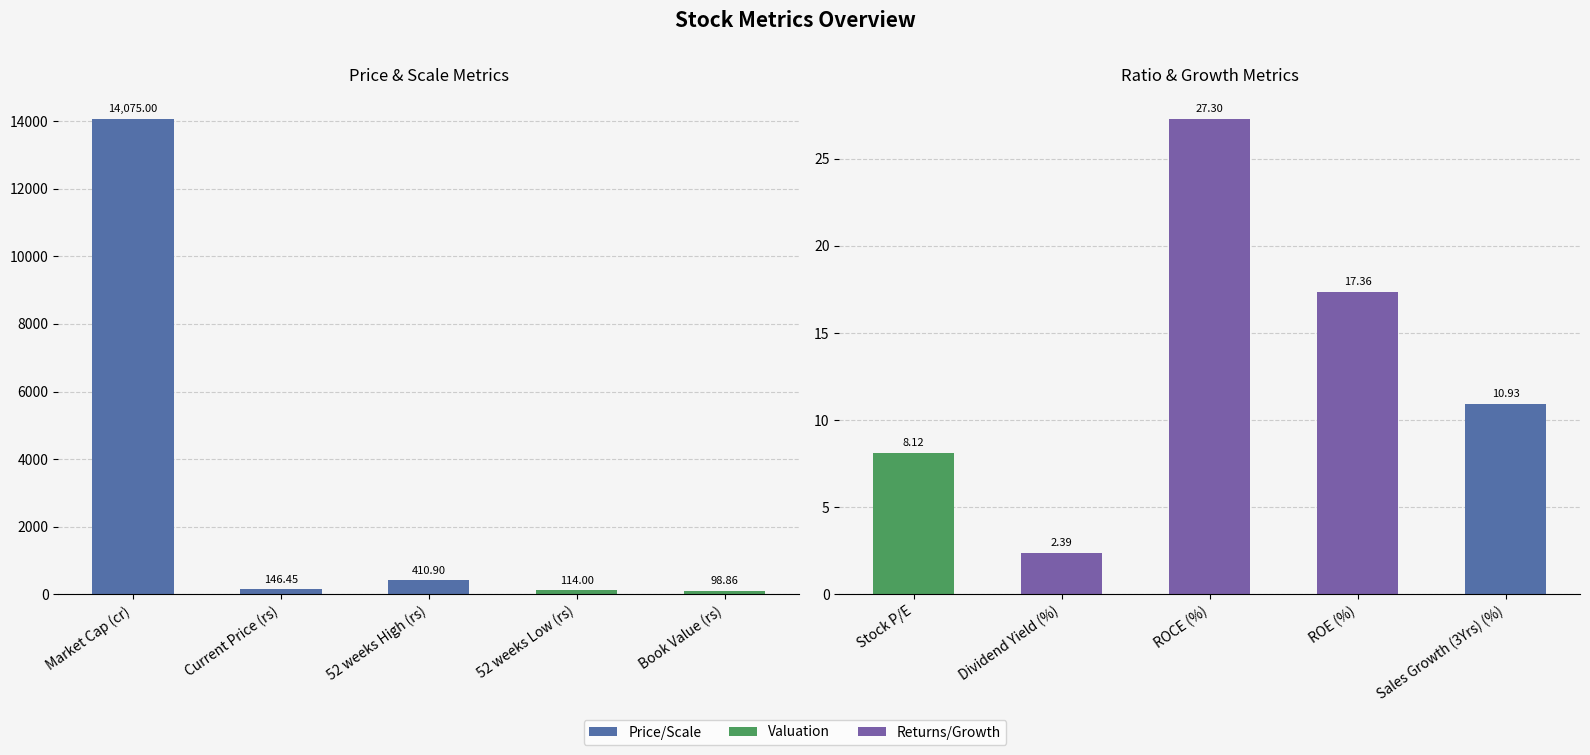

How many categories are shown in the chart?

5